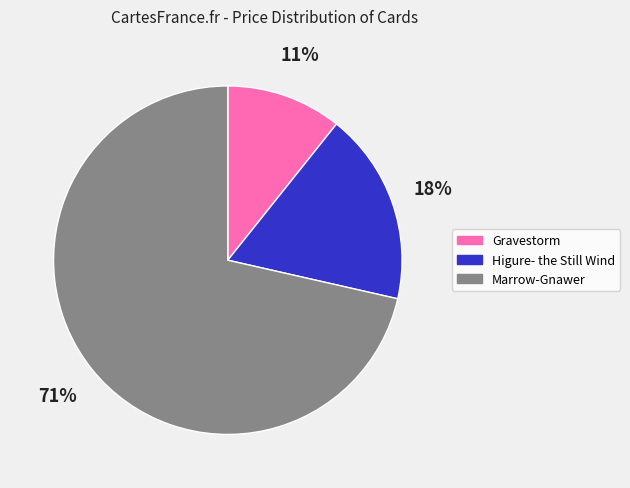

Count the number of slices in the pie.

3